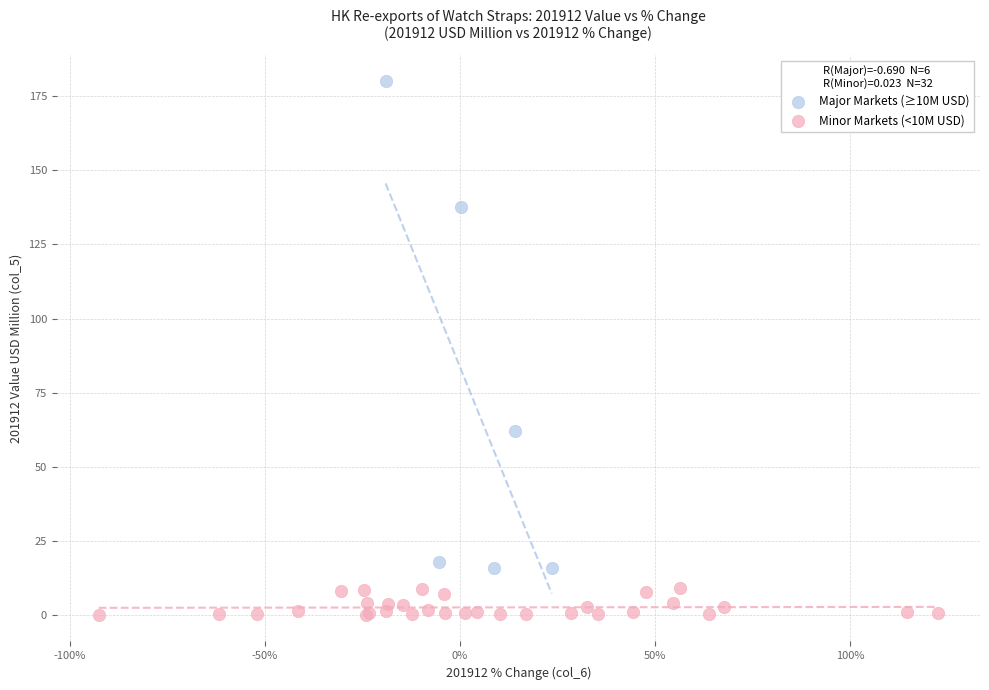

Which series has the largest Y range (max minus min)?

Major Markets (≥10M USD)